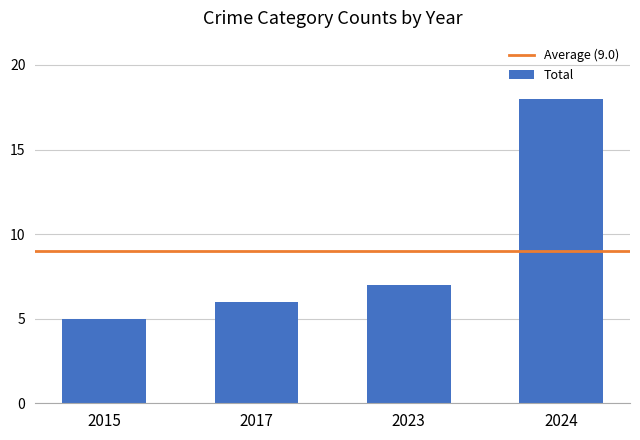

What is the approximate value at 2017, to the nearest 10?

10